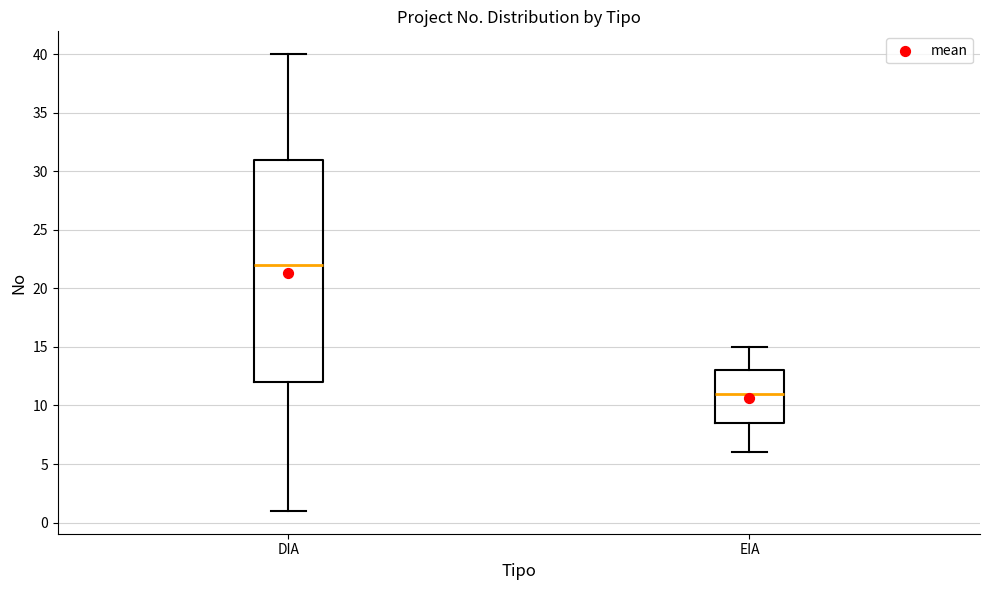

Which box's median line is the highest?

DIA